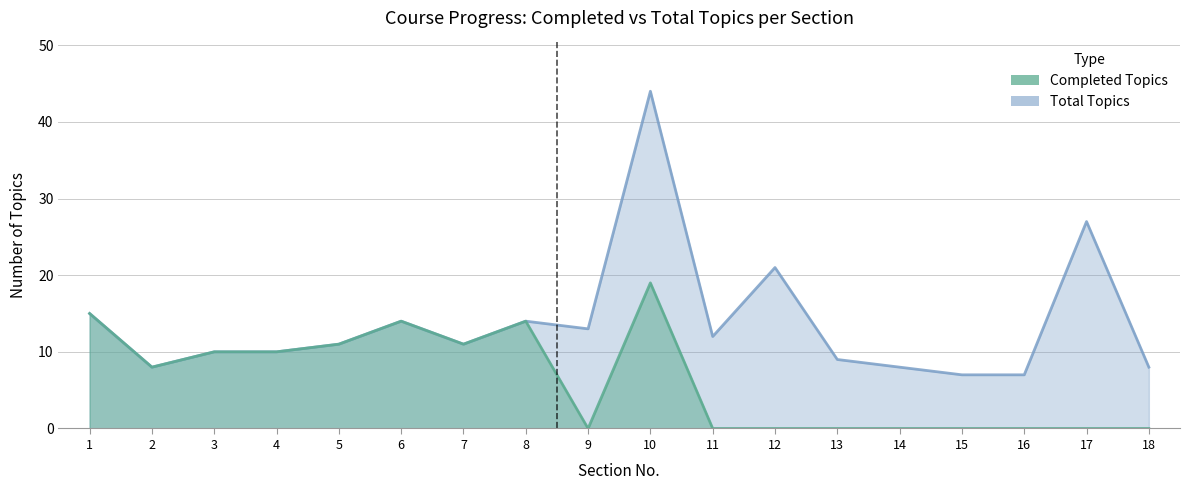

True or false: Total Topics and Completed Topics cross at least once.

False